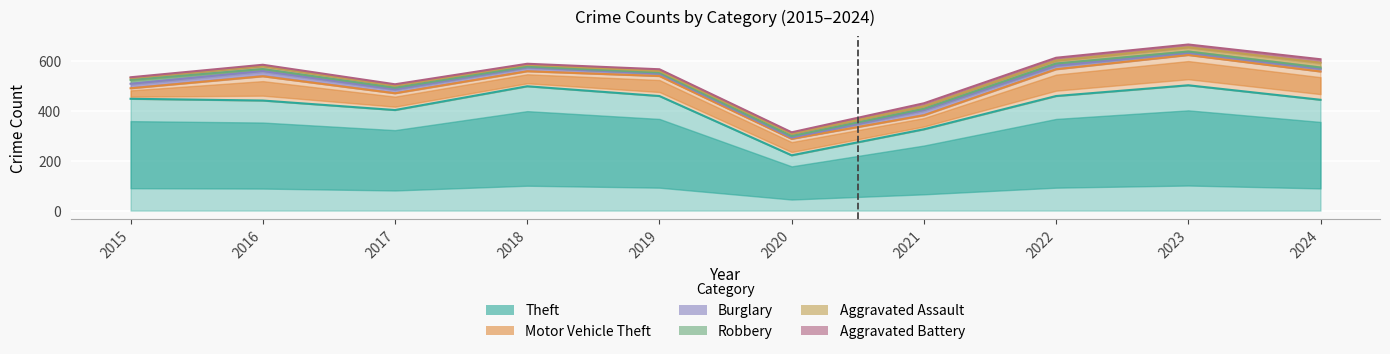

Count the number of data series in this chart.

6